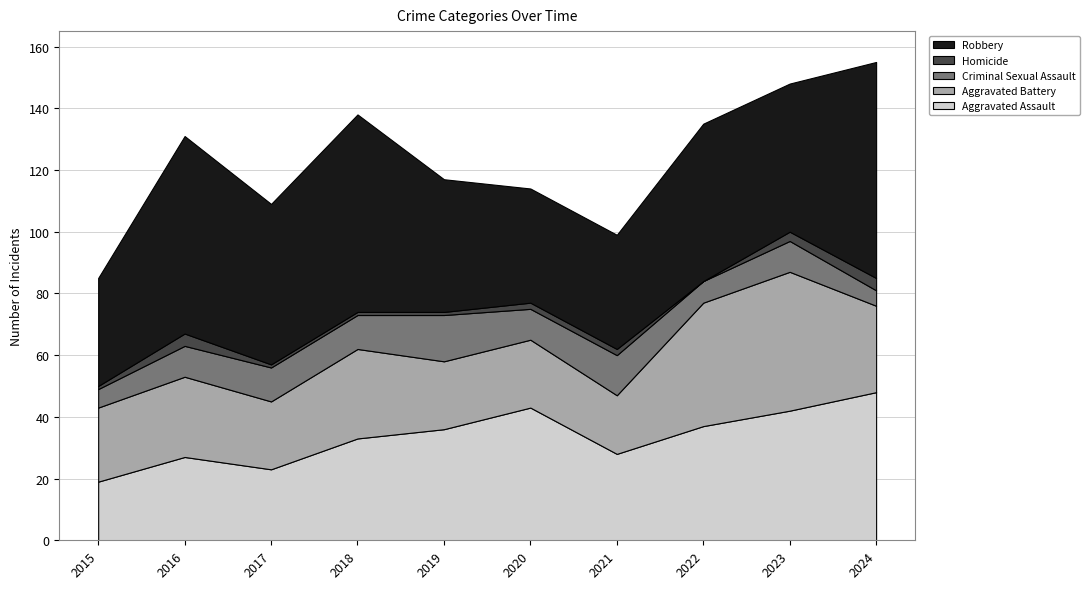

Reading left to right, extract all data points from this chart.

Aggravated Assault: 19	27	23	33	36	43	28	37	42	48
Aggravated Battery: 24	26	22	29	22	22	19	40	45	28
Criminal Sexual Assault: 6	10	11	11	15	10	13	7	10	5
Homicide: 1	4	1	1	1	2	2	0	3	4
Robbery: 35	64	52	64	43	37	37	51	48	70